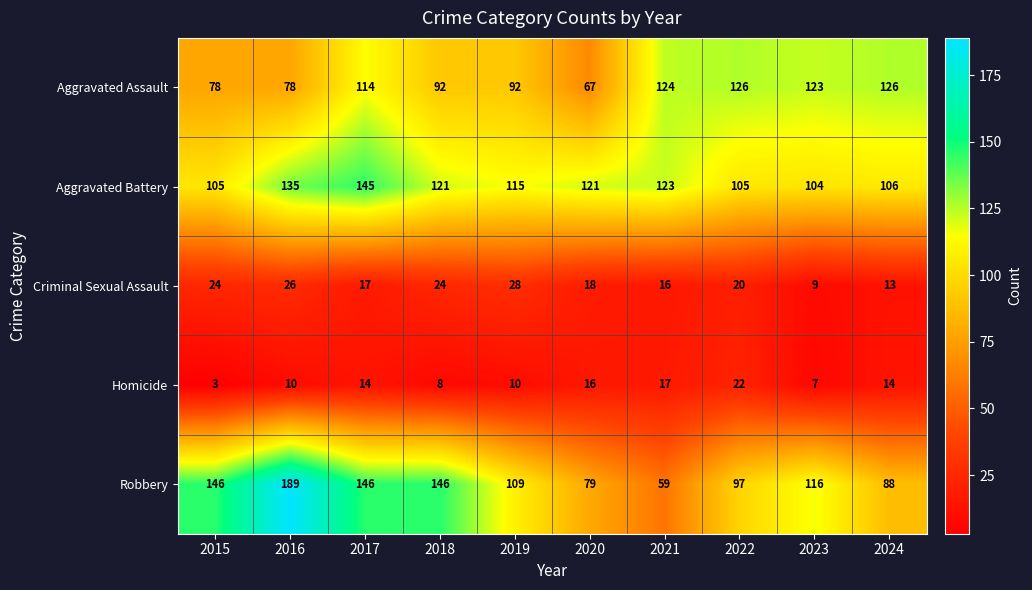

At which category does the chart reach its peak across all series?

2016